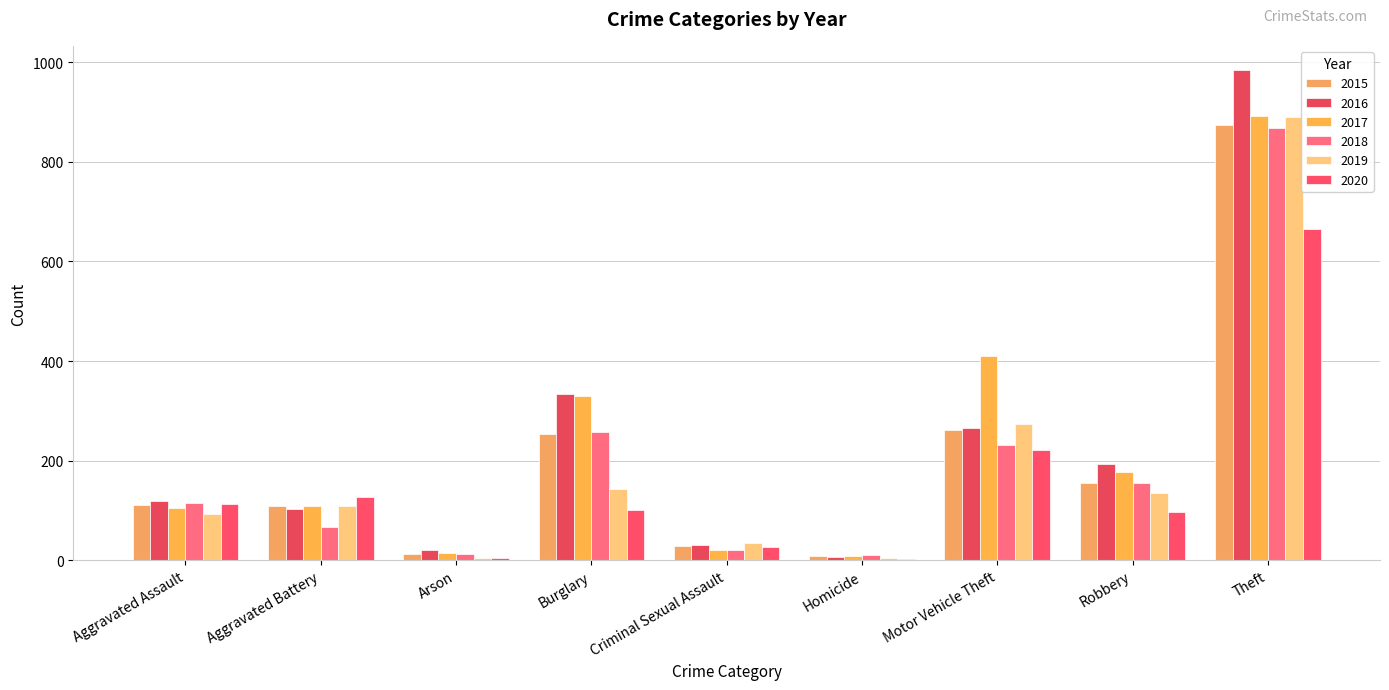

What is the difference between the maximum and minimum values in the 2016 series?

977